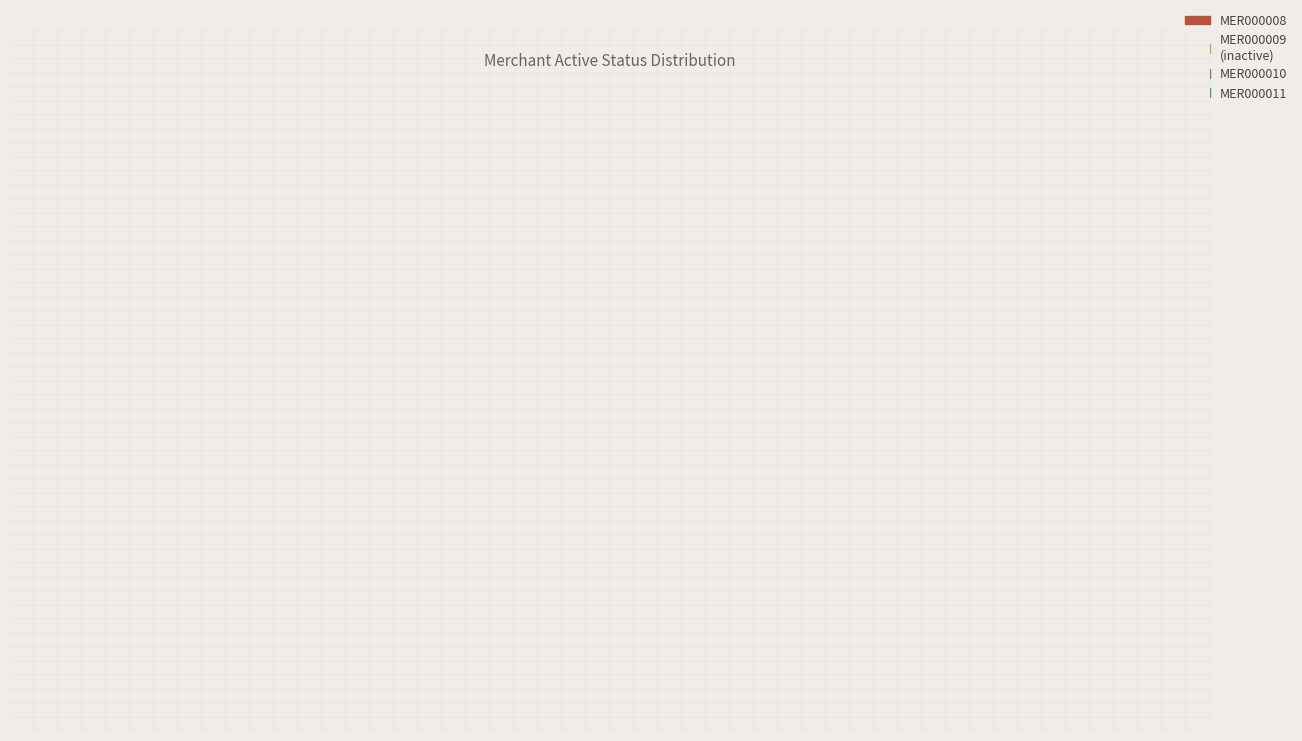

Is it true that MER000009 is 1% of the pie?

False